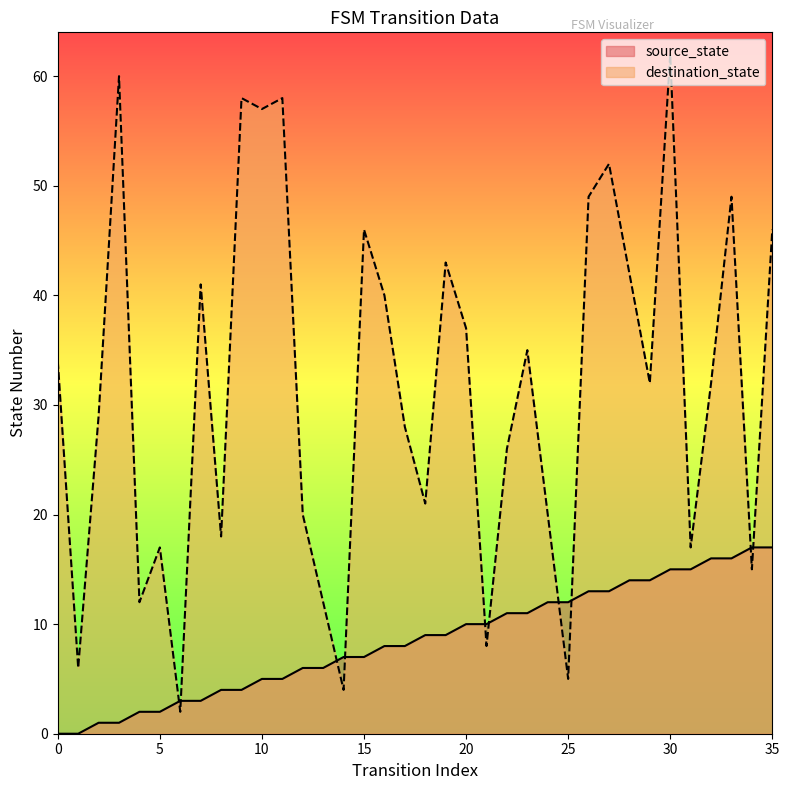

What is the value of the destination_state point at the 32nd from the left?

17